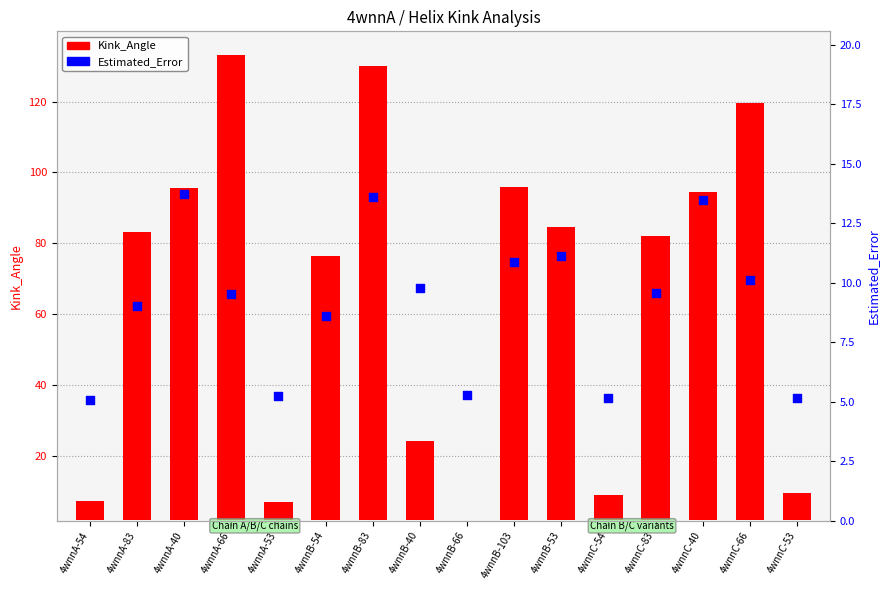

At which category is the sum across all series the highest?

4wnnB-83